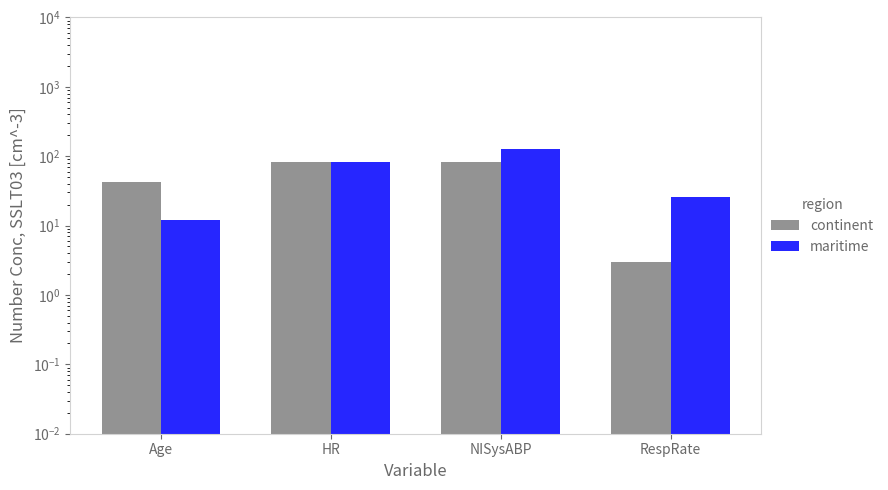

Reading left to right, list all the values displayed in this chart.

continent: Age=42.0	HR=83.0	NISysABP=82.3	RespRate=3.0
maritime: Age=12.0	HR=83.0	NISysABP=129.0	RespRate=26.0